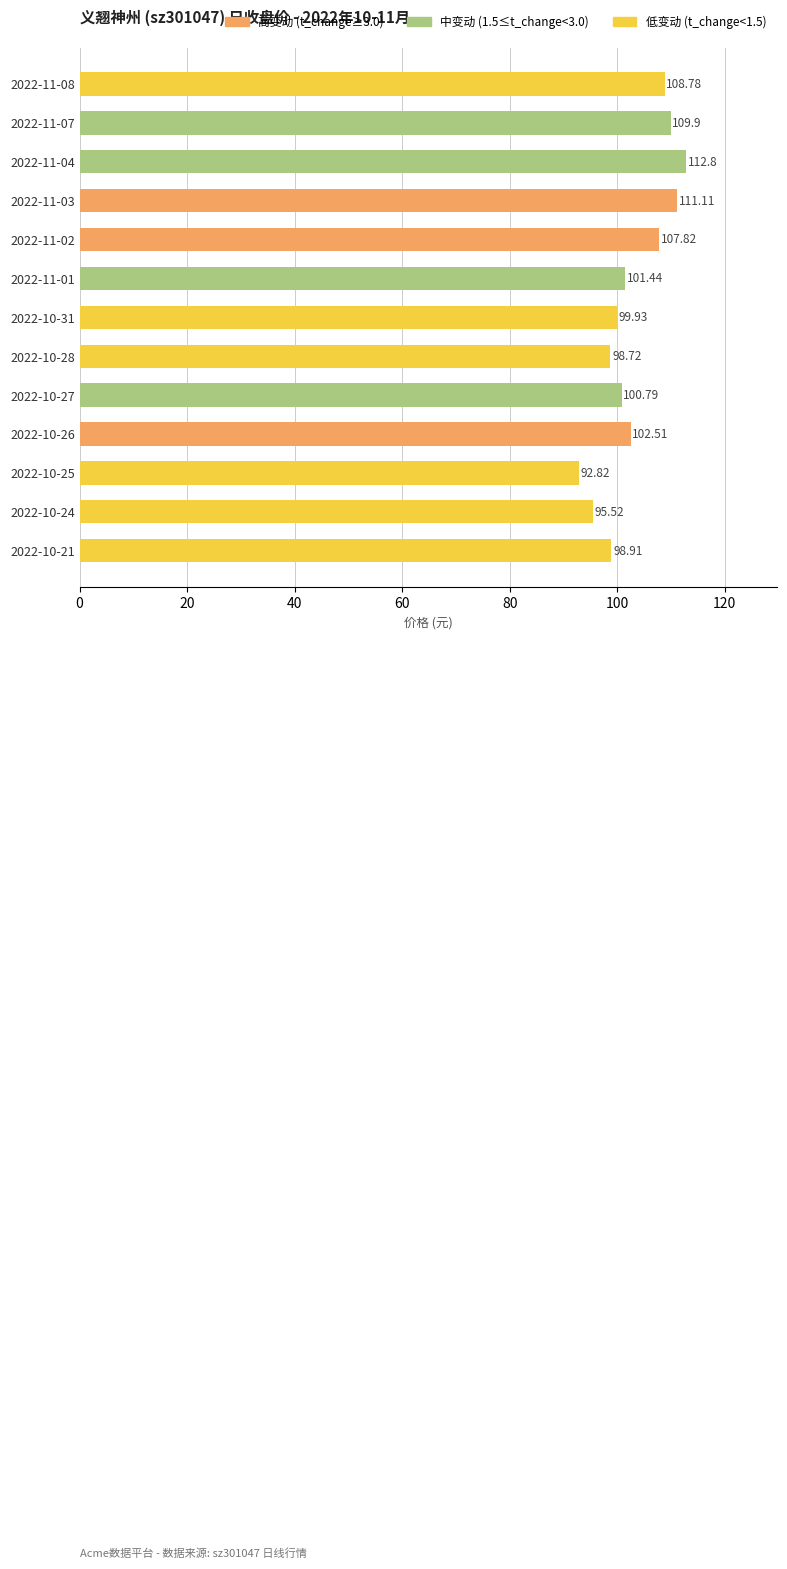

What is the difference between the second highest and minimum values?

18.3